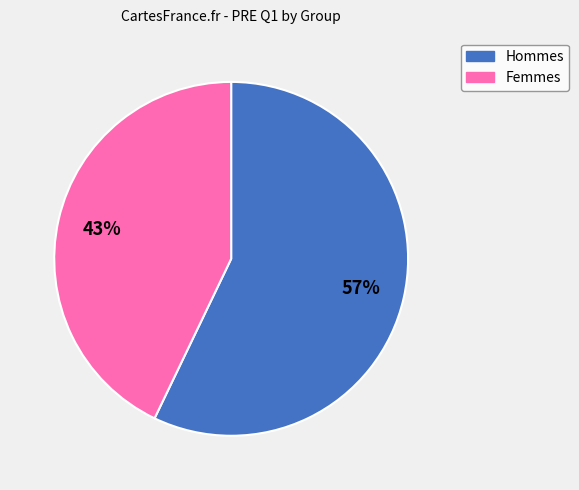

Approximately how many times larger is the value at Hommes compared to Femmes?

1.3